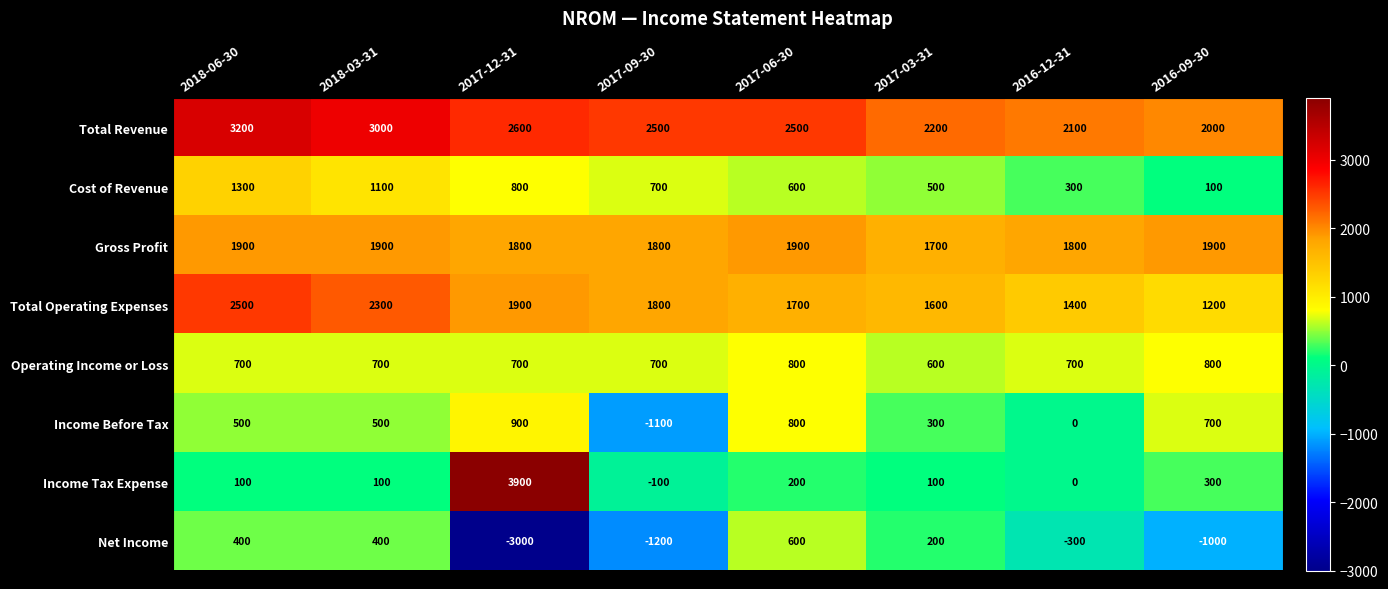

What is the highest value of the Income Before Tax series?

900